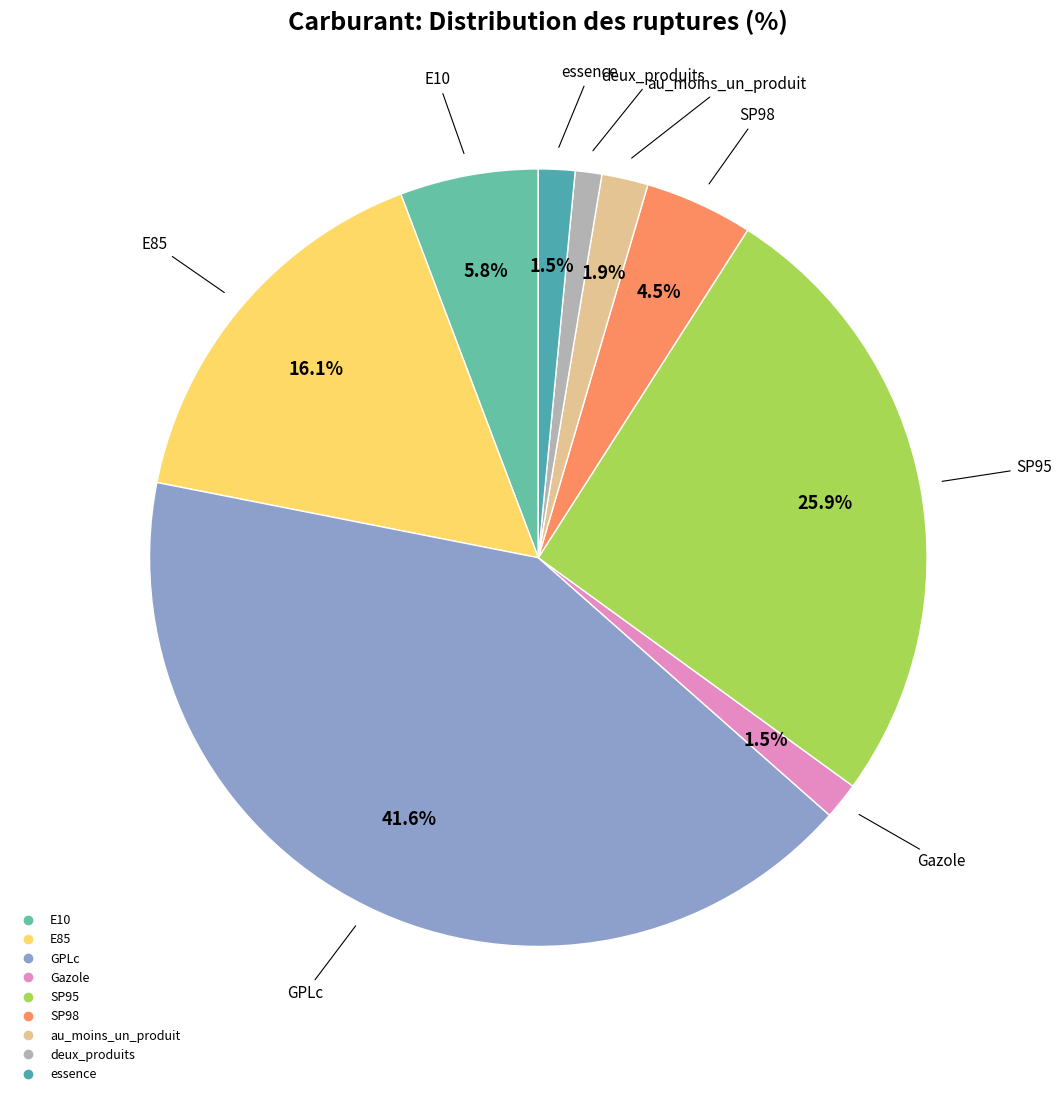

Do Gazole and GPLc together represent more than half of the pie?

No